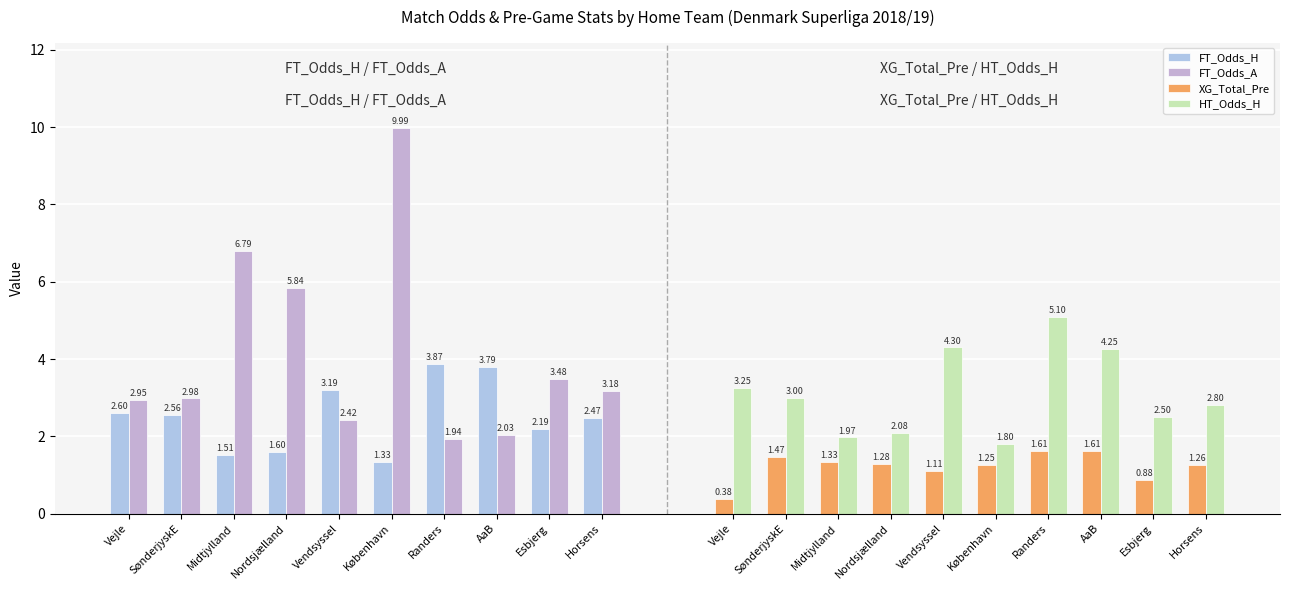

How many bars are there in each group?

4